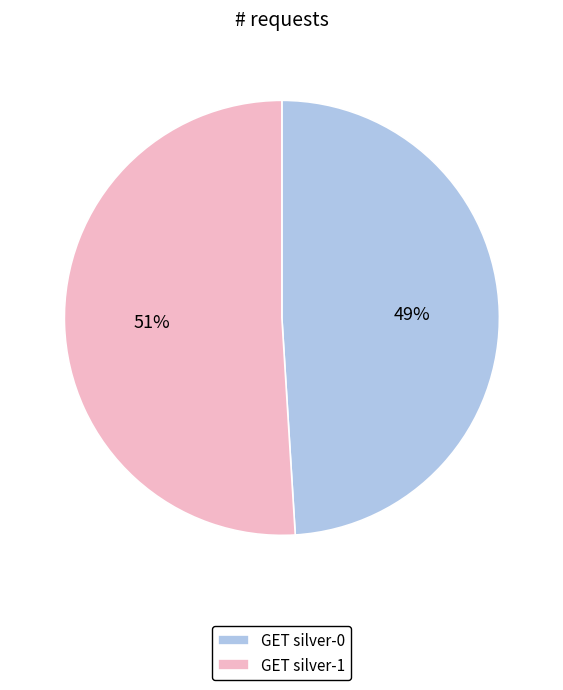

Do GET silver-0 and GET silver-1 together represent more than half of the pie?

Yes